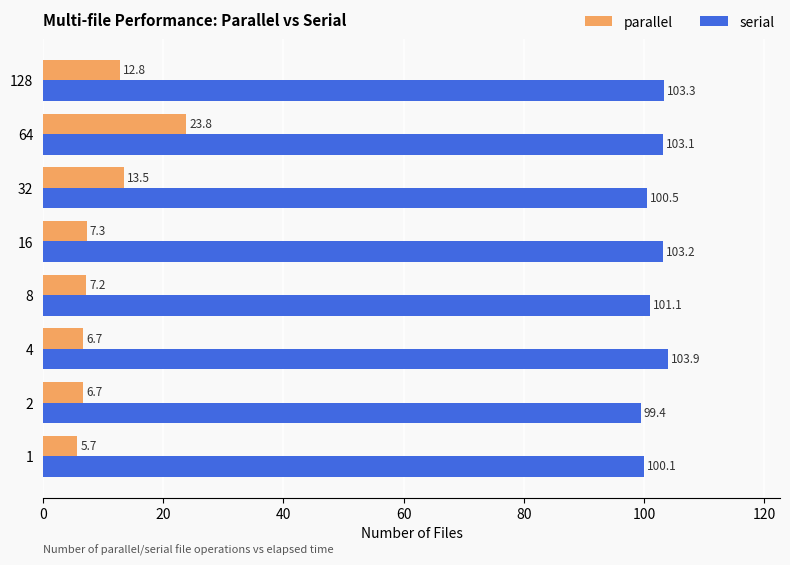

List the series in order of their peak value, lowest first.

parallel, serial